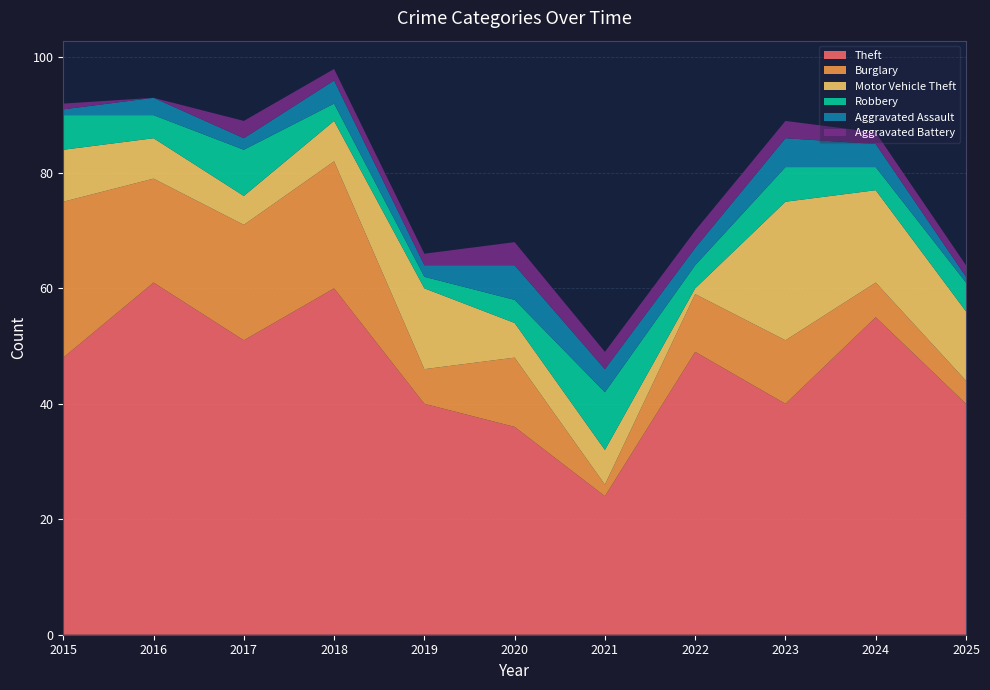

Reading left to right, list all the values displayed in this chart.

Theft: 2015=48	2016=61	2017=51	2018=60	2019=40	2020=36	2021=24	2022=49	2023=40	2024=55	2025=40
Burglary: 2015=27	2016=18	2017=20	2018=22	2019=6	2020=12	2021=2	2022=10	2023=11	2024=6	2025=4
Motor Vehicle Theft: 2015=9	2016=7	2017=5	2018=7	2019=14	2020=6	2021=6	2022=1	2023=24	2024=16	2025=12
Robbery: 2015=6	2016=4	2017=8	2018=3	2019=2	2020=4	2021=10	2022=4	2023=6	2024=4	2025=5
Aggravated Assault: 2015=1	2016=3	2017=2	2018=4	2019=2	2020=6	2021=4	2022=3	2023=5	2024=4	2025=1
Aggravated Battery: 2015=1	2016=0	2017=3	2018=2	2019=2	2020=4	2021=3	2022=3	2023=3	2024=2	2025=2